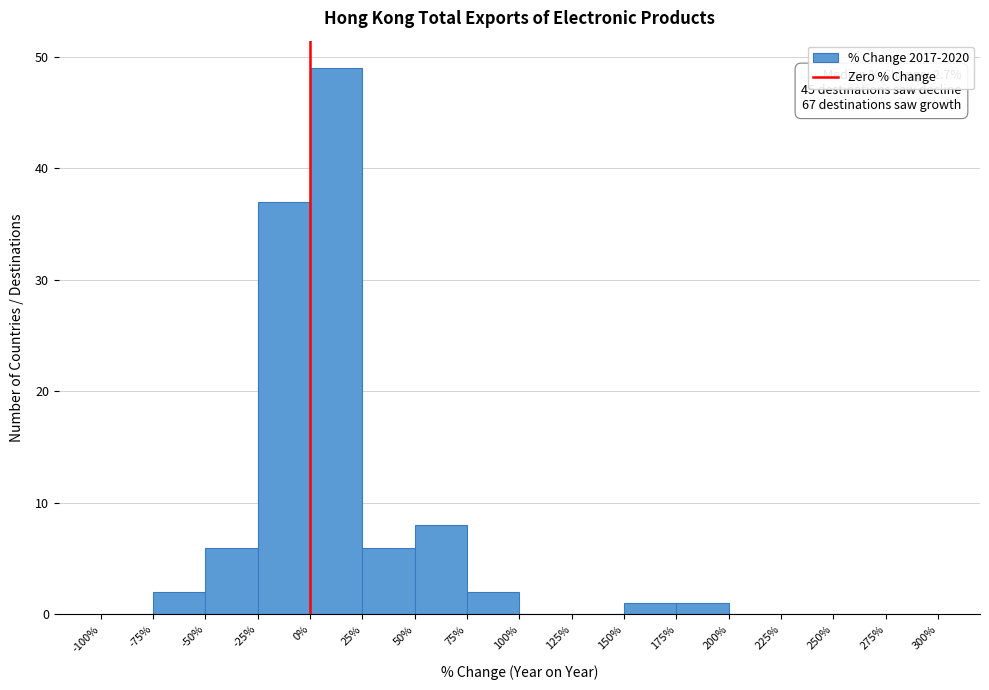

Over which range of the x-axis is the bar tallest?

0% to 25%